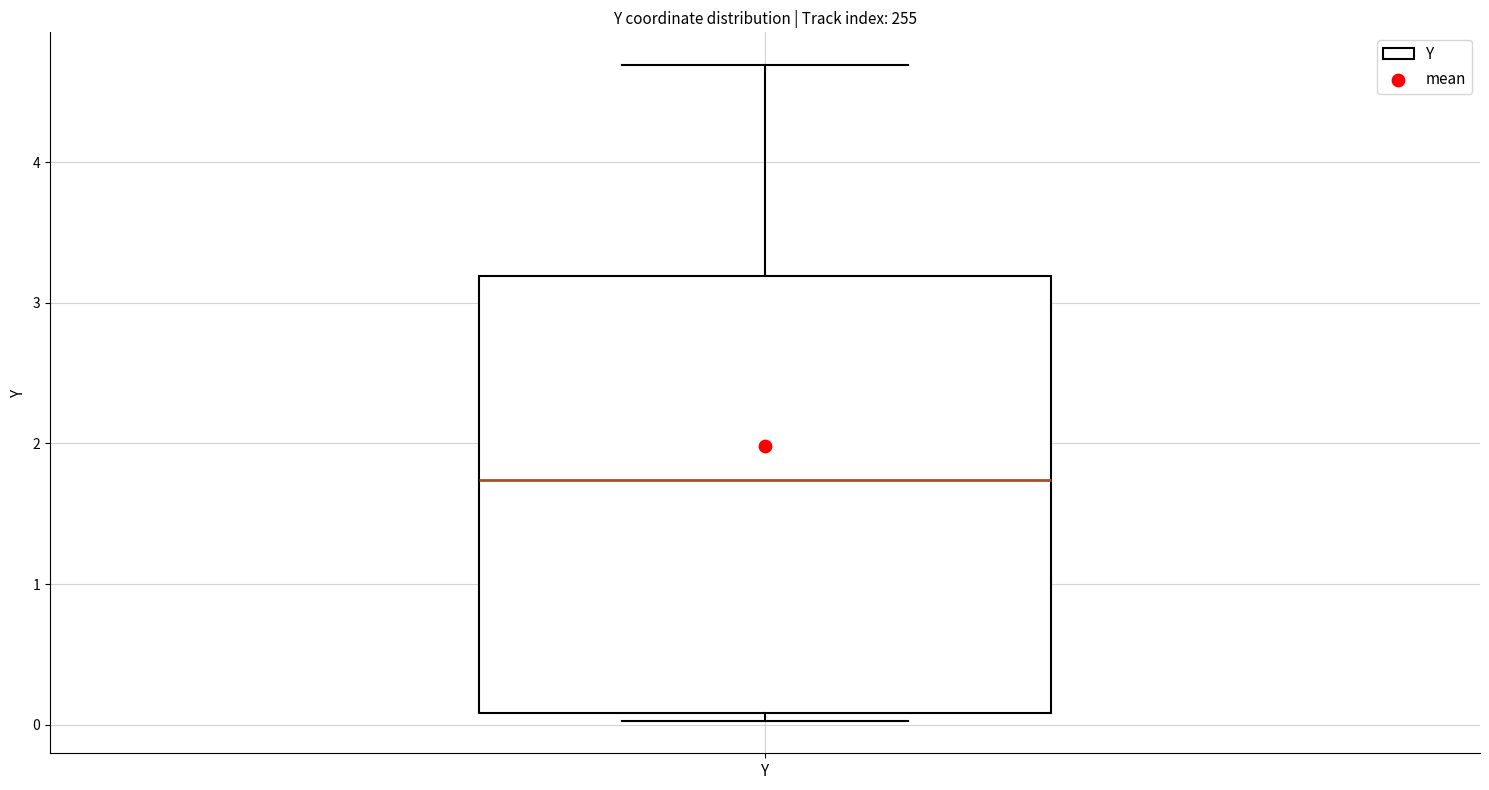

Read this box plot against the y-axis: the position of the median line, the range covered by the box, and the ends of both whiskers. The values are not printed on the chart, so give them approximately, as read against the axis.

median 1.7, box 0.1 to 3.2, whiskers 0.0 to 4.7